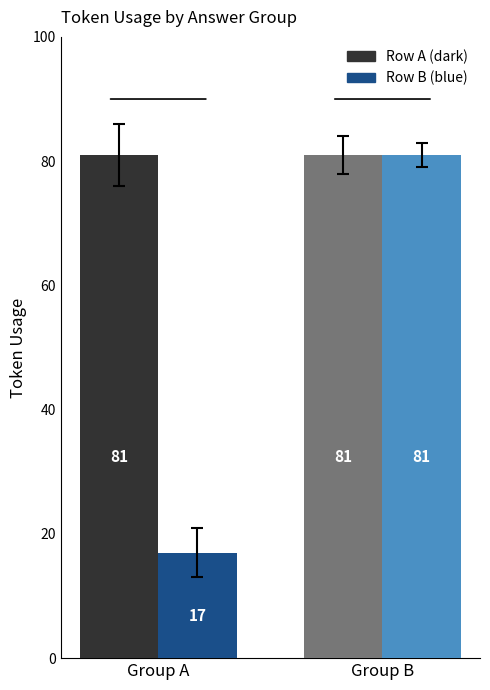

What is the maximum value shown in the chart?

81